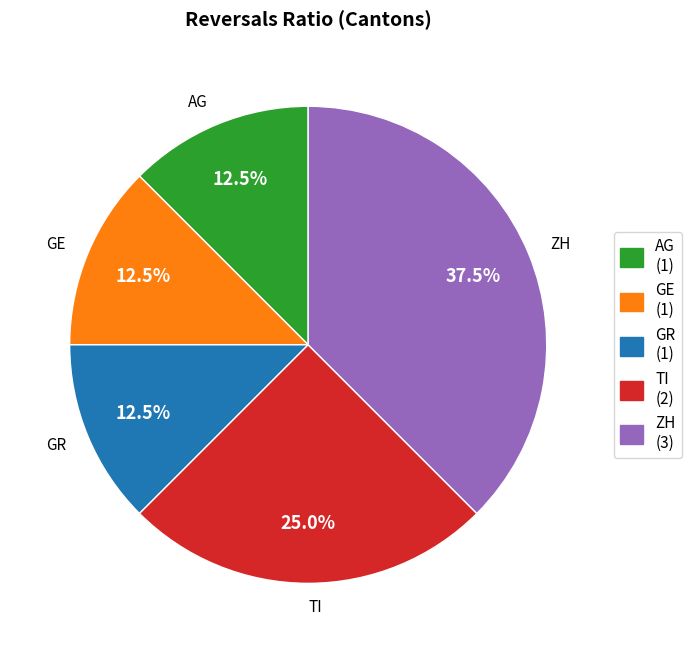

Between AG and ZH, which is larger?

ZH